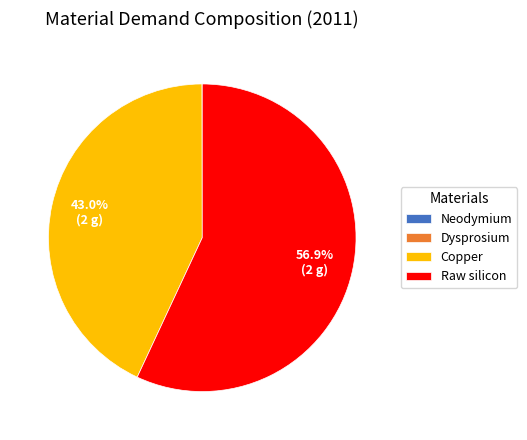

Which category has the biggest portion of the pie?

Raw silicon